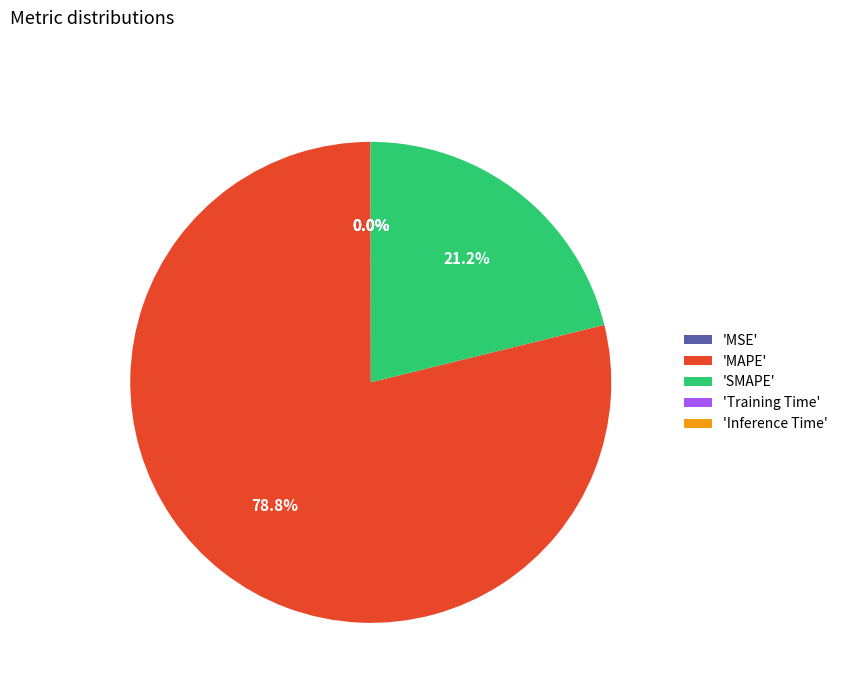

Combined, what portion of the pie is 'MAPE' and 'SMAPE'?

100.0%